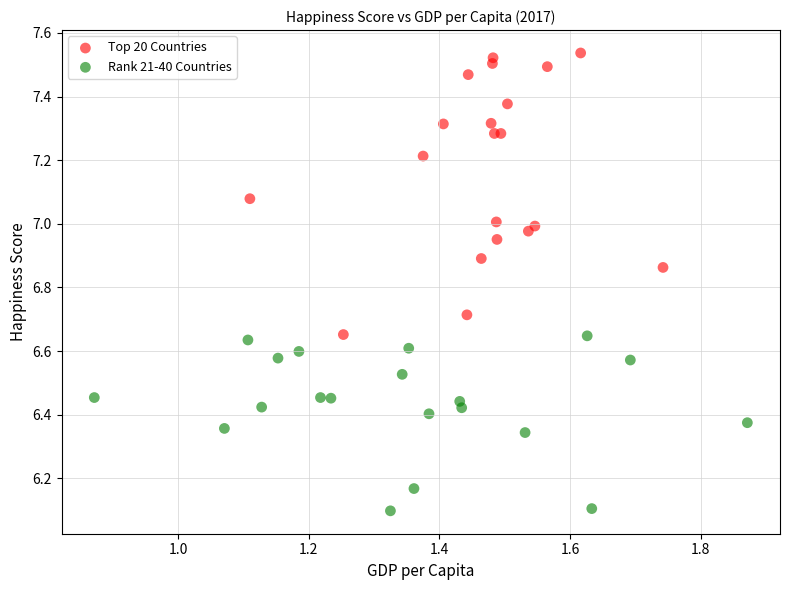

Which series reaches the minimum Y coordinate?

Rank 21-40 Countries